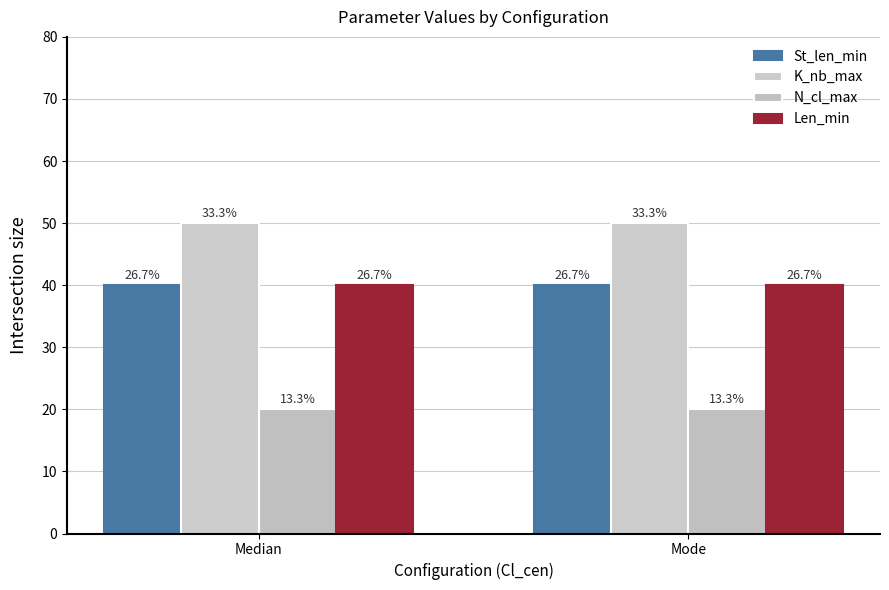

Does the chart contain any negative values?

No